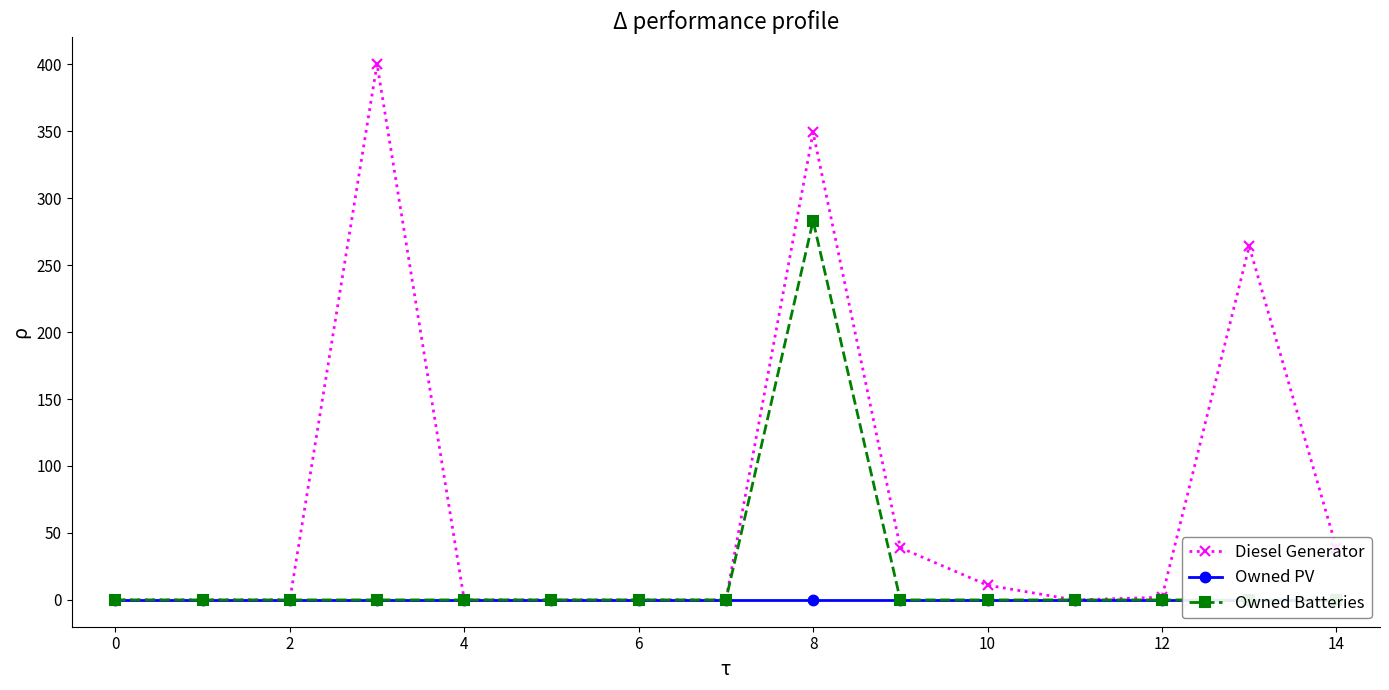

True or false: Diesel Generator has more than 0 points higher than both neighbors.

True